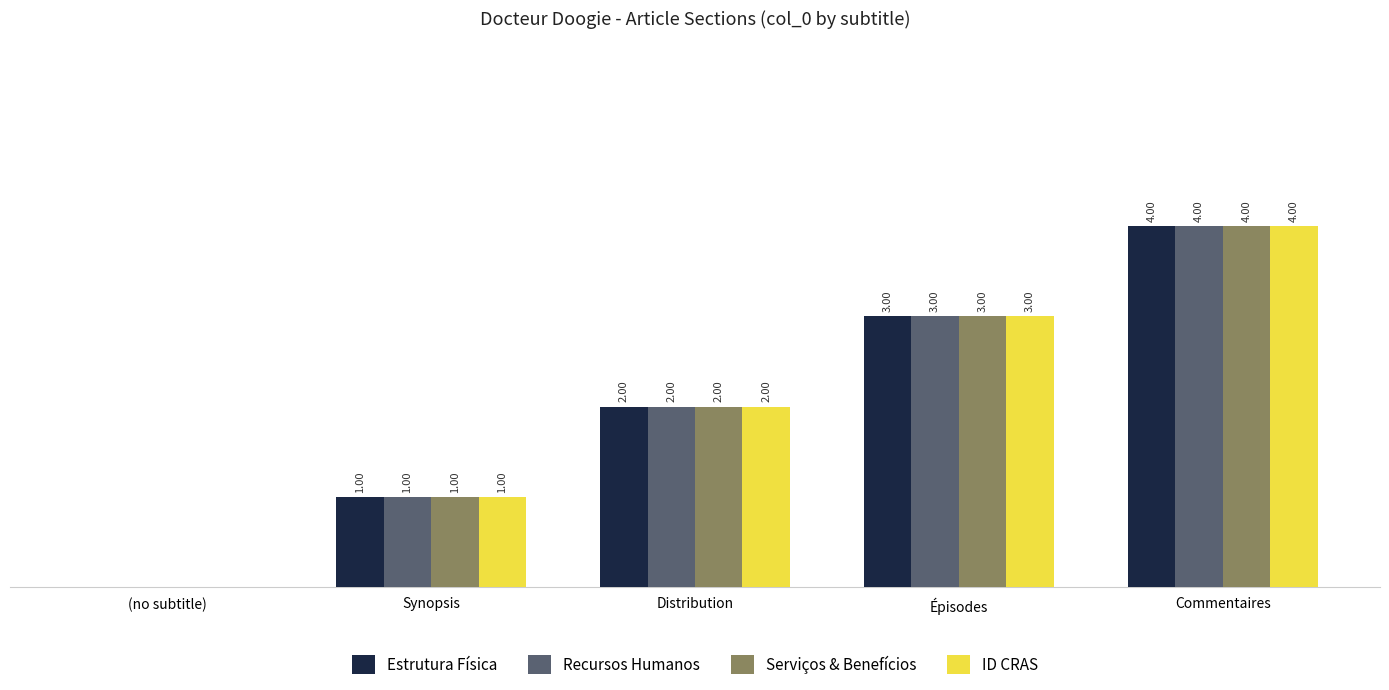

Is the value of Estrutura Física at (no subtitle) greater than the value of Serviços & Benefícios at Épisodes?

No